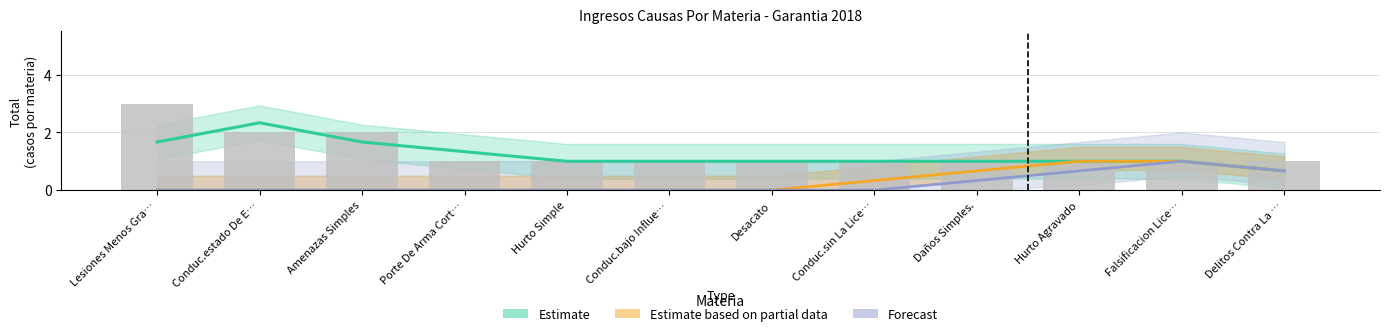

What is the sum of all Estimate values?

14.7